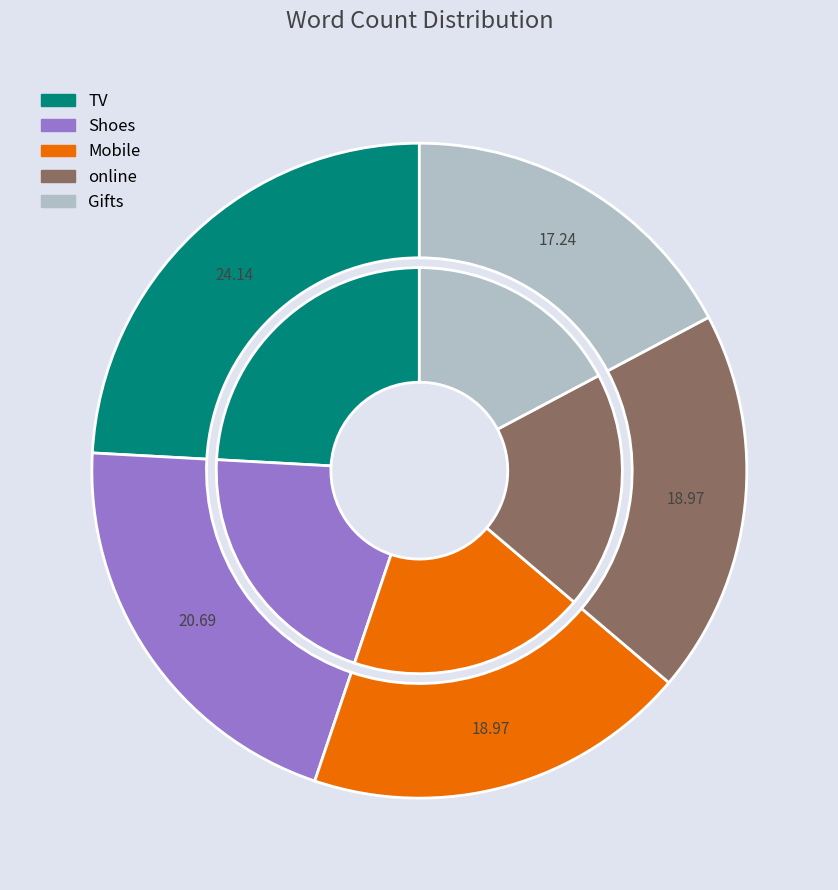

How many segments does this pie chart have?

5